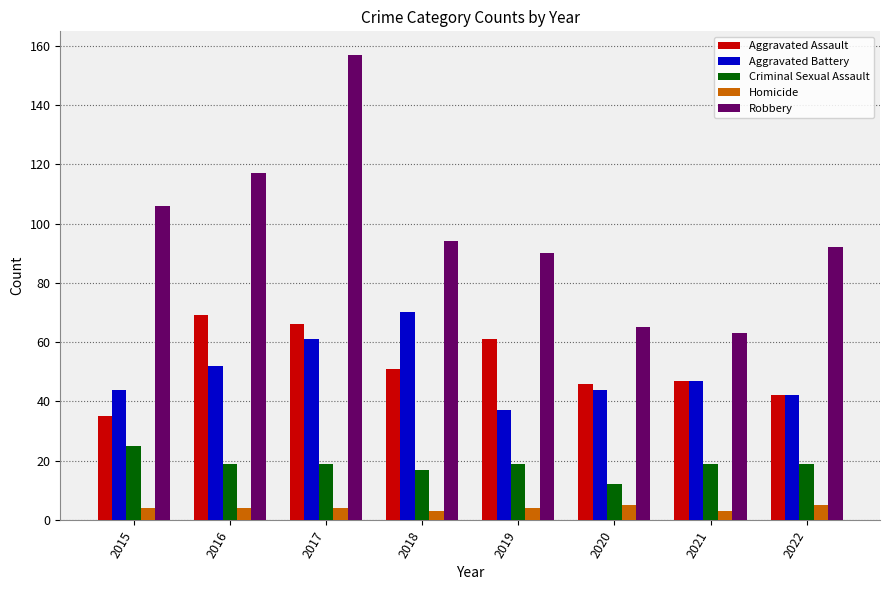

Between 2018 and 2019, which series saw the biggest shift?

Aggravated Battery